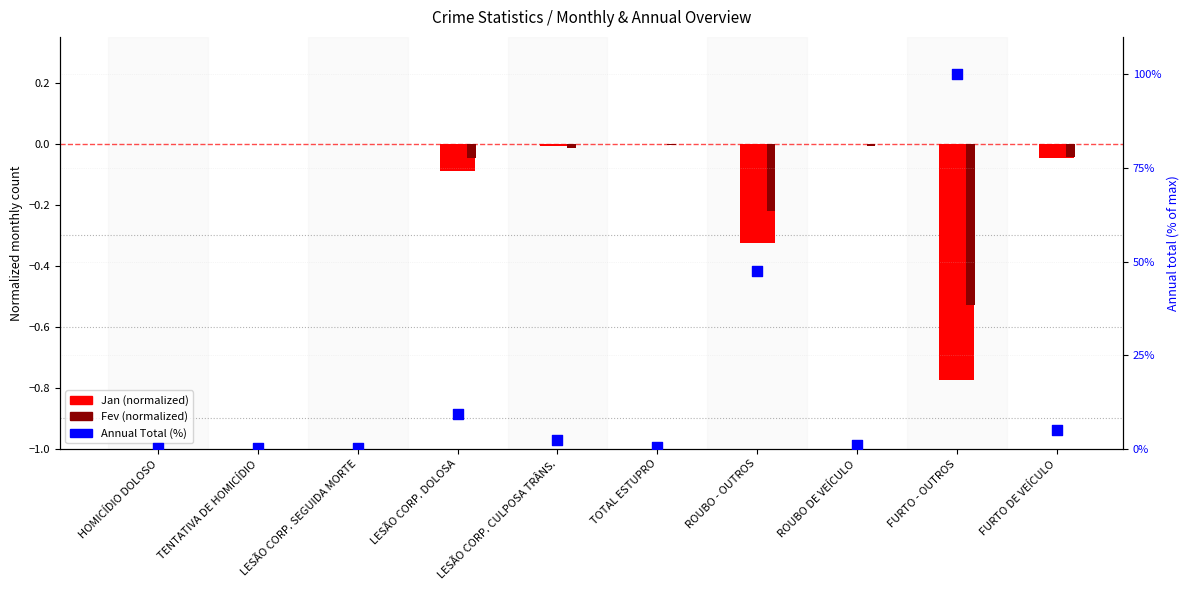

Is the value of Annual Total (%) at LESÃO CORP. CULPOSA TRÂNS. greater than the value of Jan (normalized) at TENTATIVA DE HOMICÍDIO?

Yes